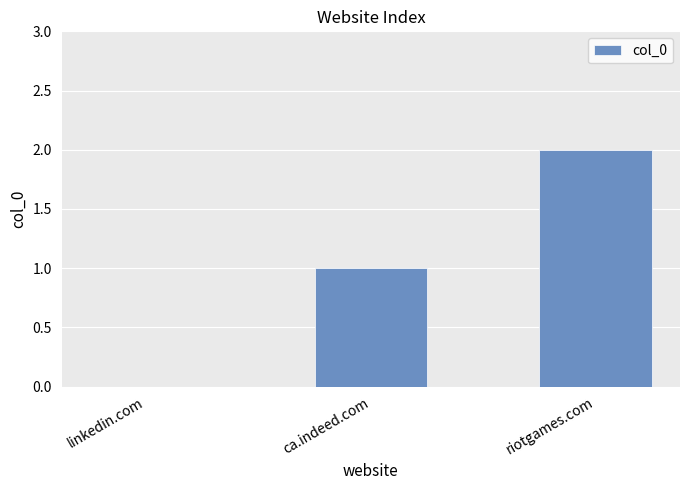

What is the average value?

1